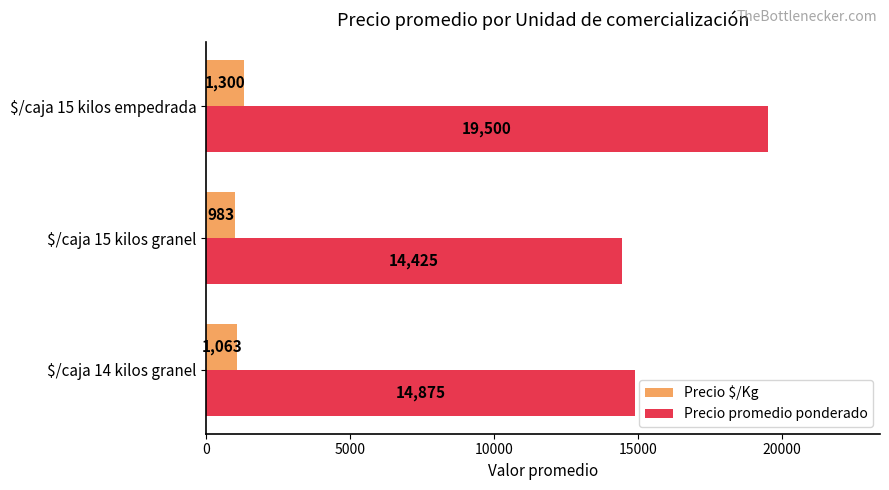

What is the greatest value displayed?

19500